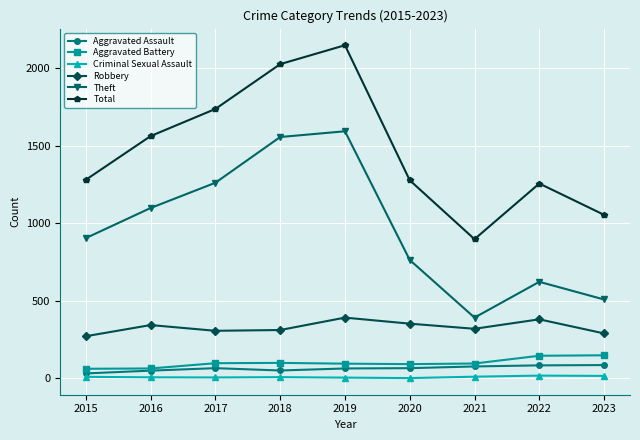

How many values in the Aggravated Battery series are below 95?

4